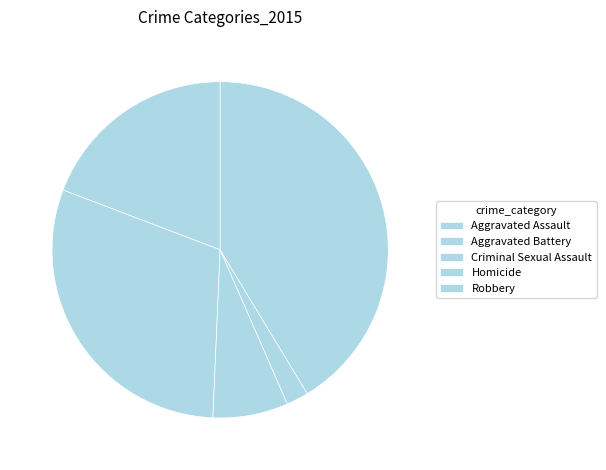

To the nearest percent, what is the difference between the largest and smallest slice percentages?

39%